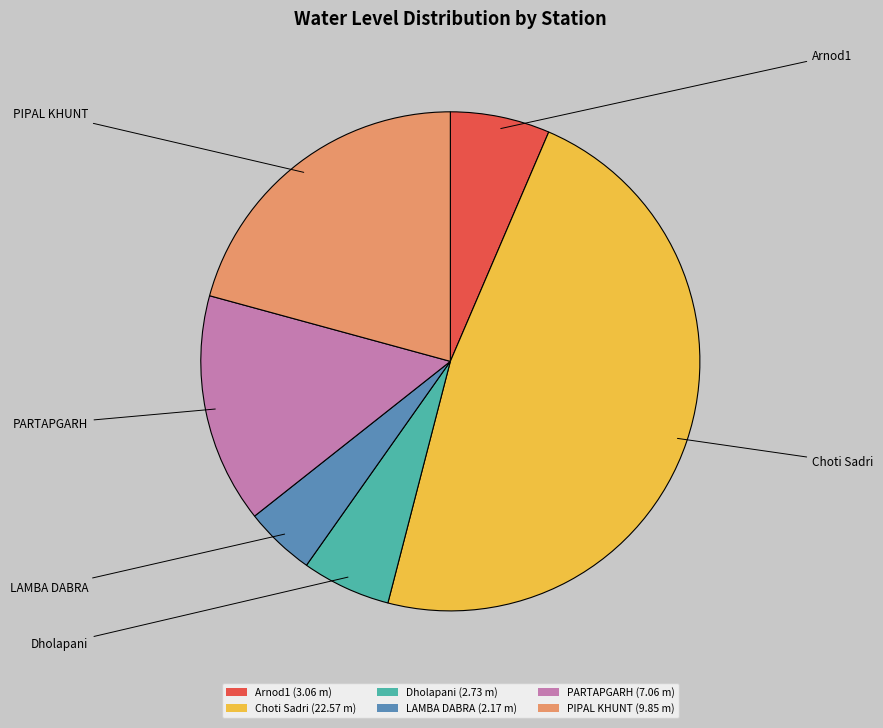

Count the number of slices in the pie.

6